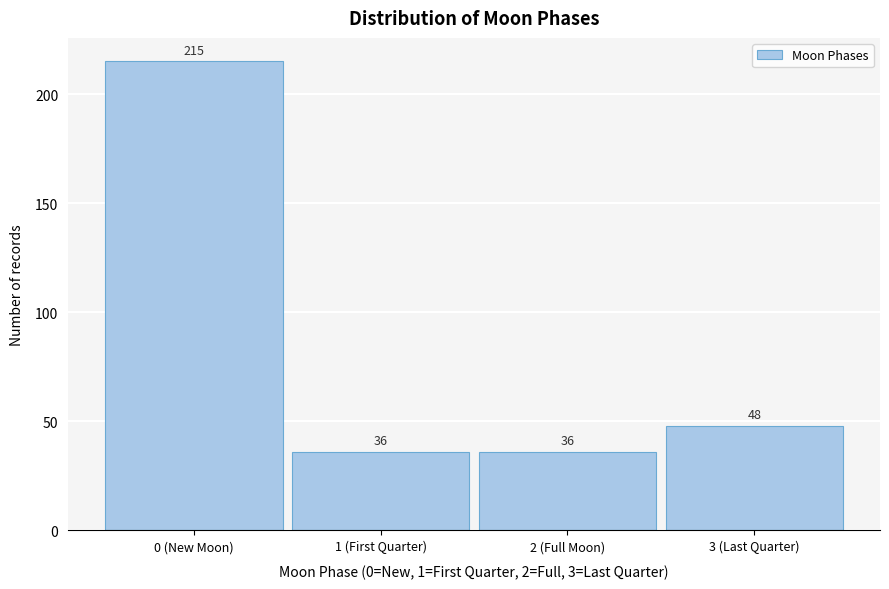

Reading left to right, list all the values displayed in this chart.

0 (New Moon)=215	1 (First Quarter)=36	2 (Full Moon)=36	3 (Last Quarter)=48